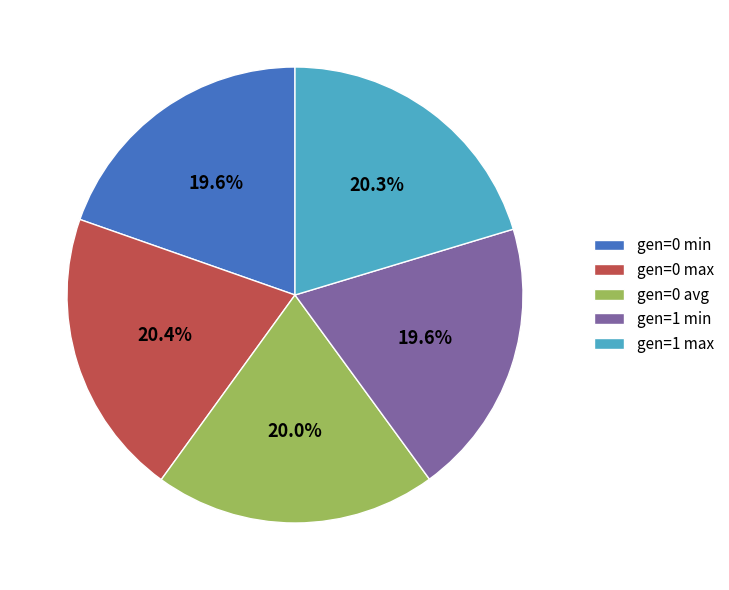

Count the number of slices in the pie.

5